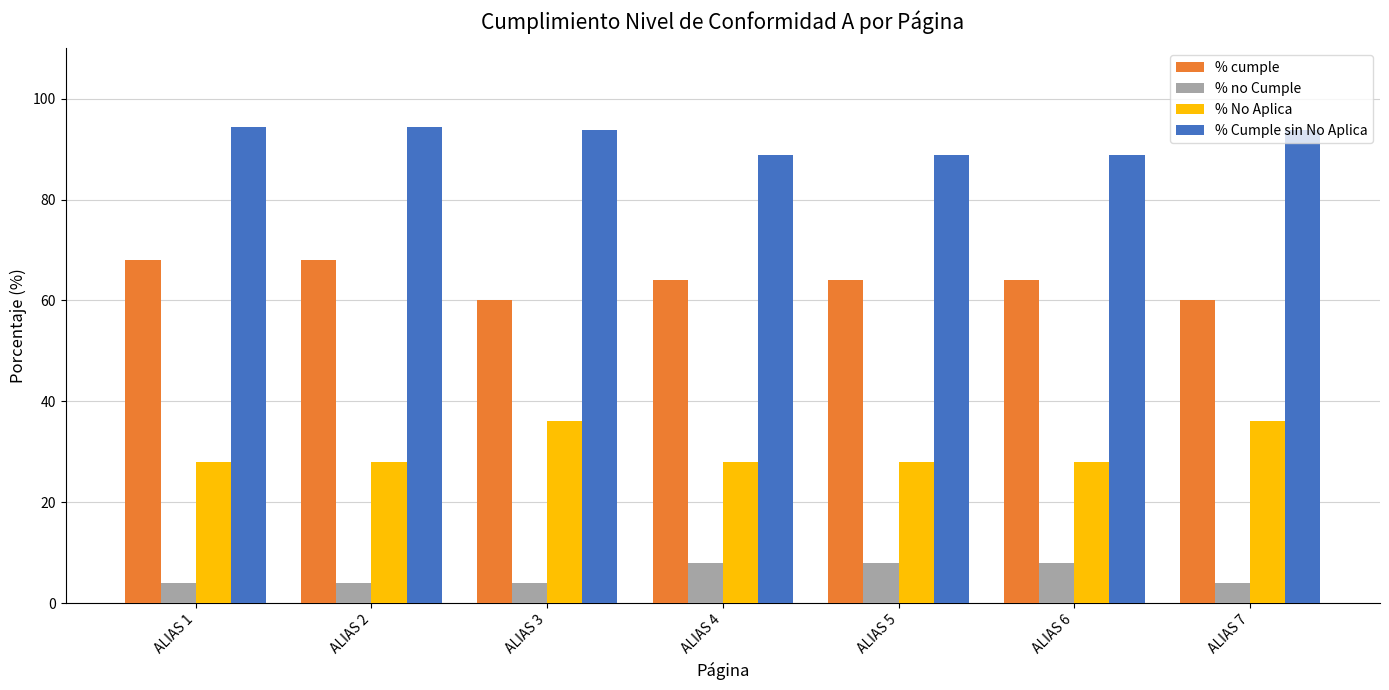

What is the greatest value displayed?

94.4